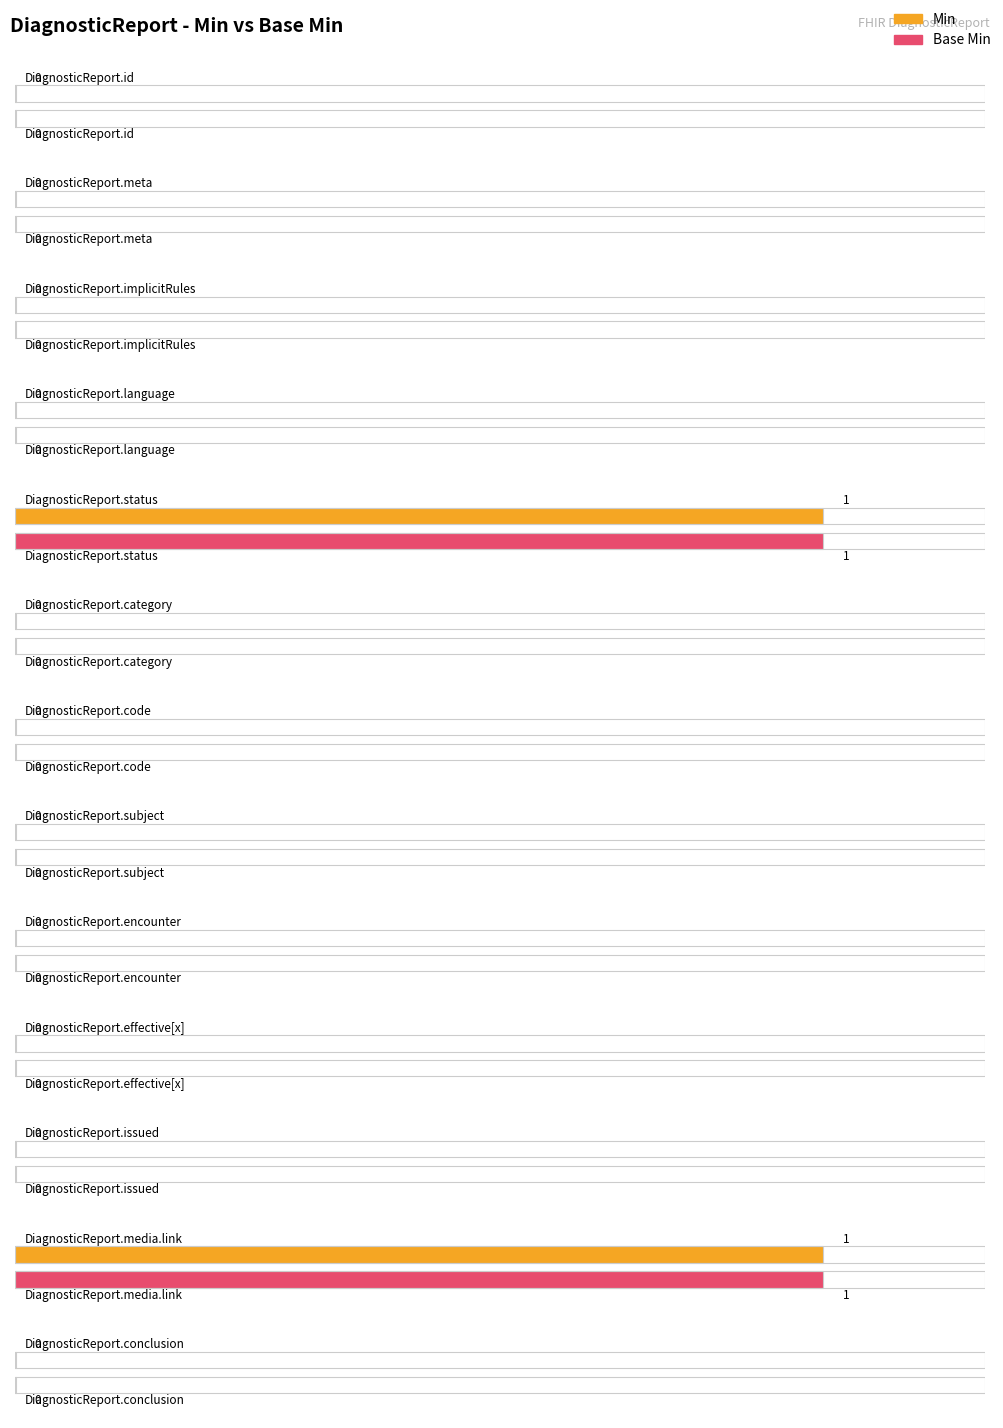

Does the chart contain stacked bars?

No